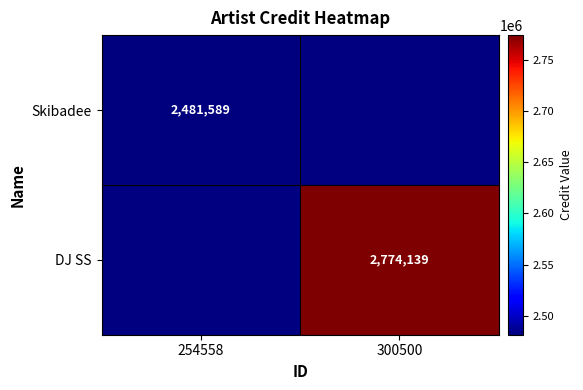

Is it true that Skibadee equals 2481589 at 254558?

True